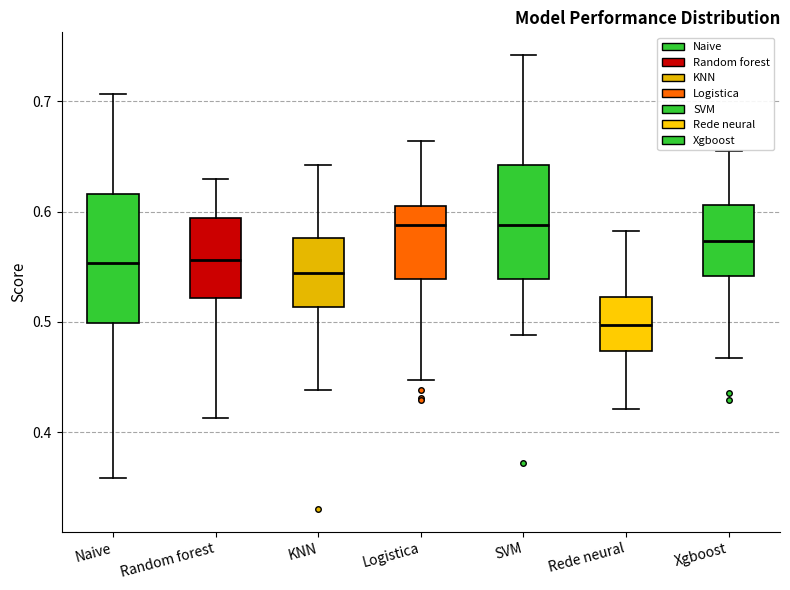

Reading left to right, read every box against the y-axis: the position of its median line, the range the box covers, and the ends of its whiskers. The values are not printed on the chart, so give them approximately, as read against the axis.

Naive: median 0.55, box 0.50 to 0.62, whiskers 0.36 to 0.71
Random forest: median 0.56, box 0.52 to 0.59, whiskers 0.41 to 0.63
KNN: median 0.54, box 0.51 to 0.58, whiskers 0.44 to 0.64
Logistica: median 0.59, box 0.54 to 0.60, whiskers 0.45 to 0.66
SVM: median 0.59, box 0.54 to 0.64, whiskers 0.49 to 0.74
Rede neural: median 0.50, box 0.47 to 0.52, whiskers 0.42 to 0.58
Xgboost: median 0.57, box 0.54 to 0.61, whiskers 0.47 to 0.65